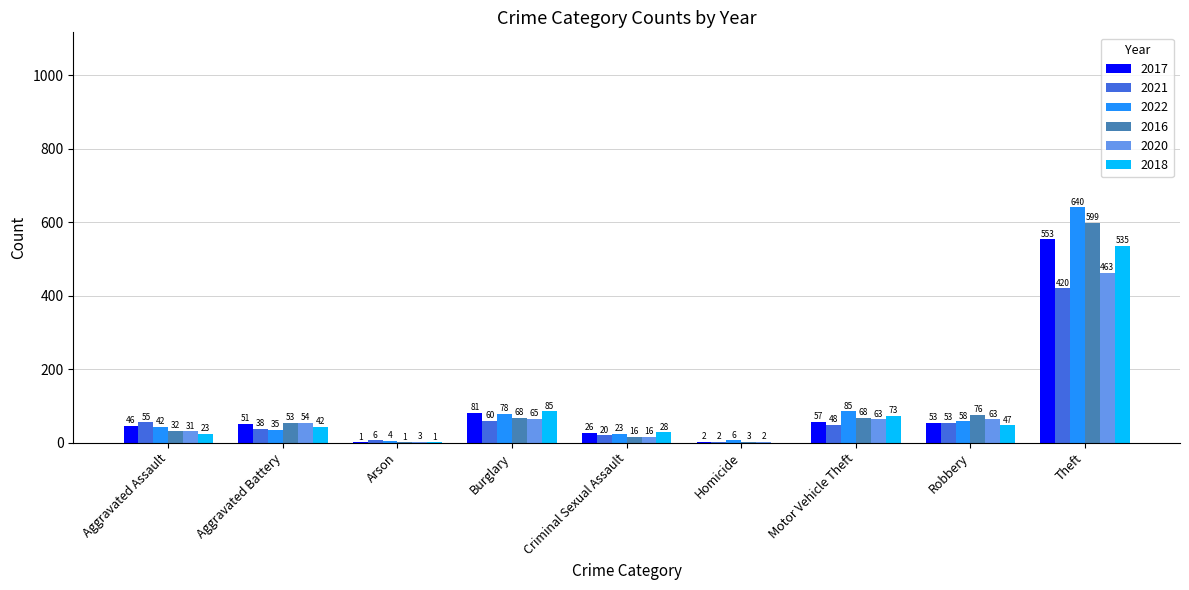

Which label corresponds to the largest value in the chart?

Theft